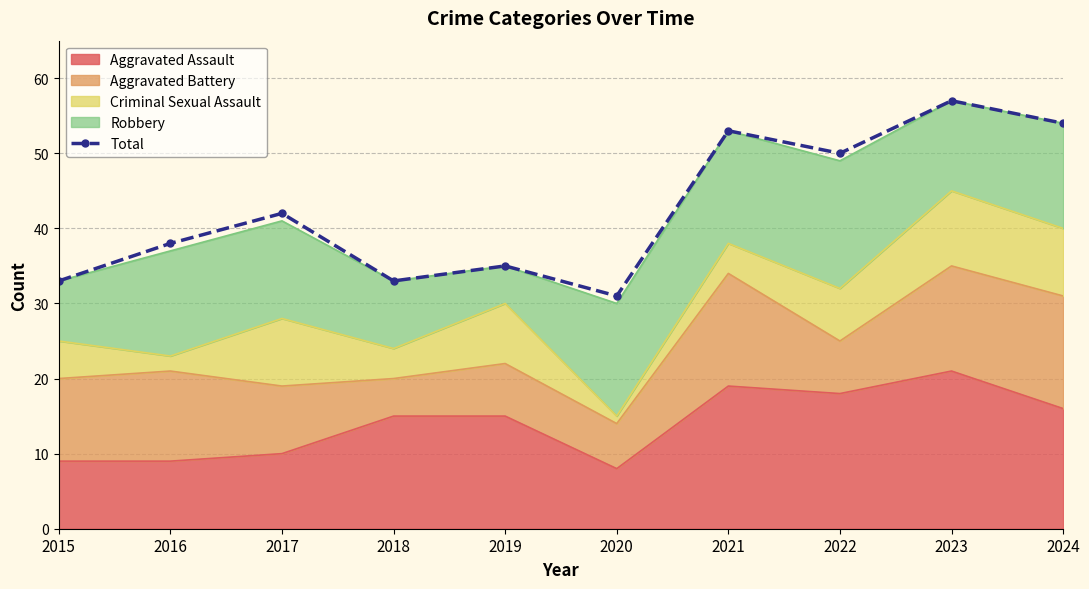

What is the greatest value displayed?

57